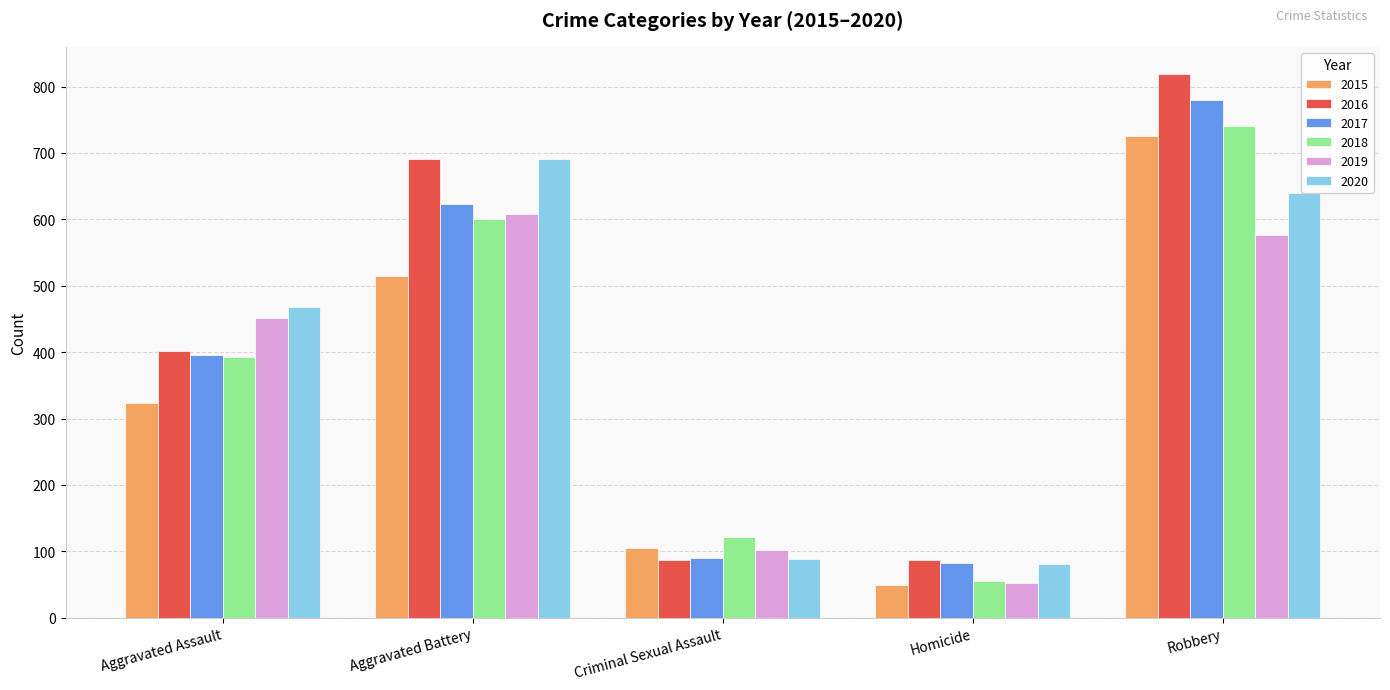

Is it true that 2015 equals 726 at Robbery?

True